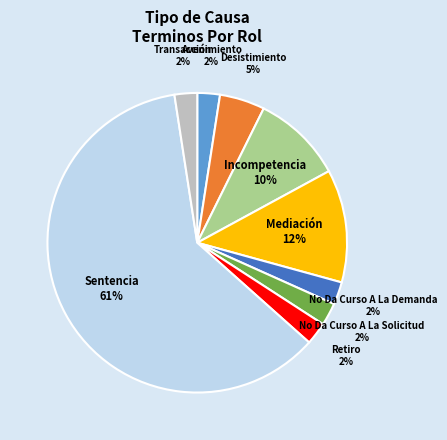

Which category has the biggest portion of the pie?

Sentencia